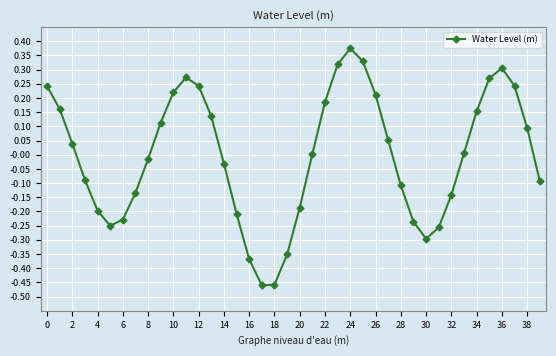

How many points are lower than both their immediate neighbors (excluding endpoints)?

3